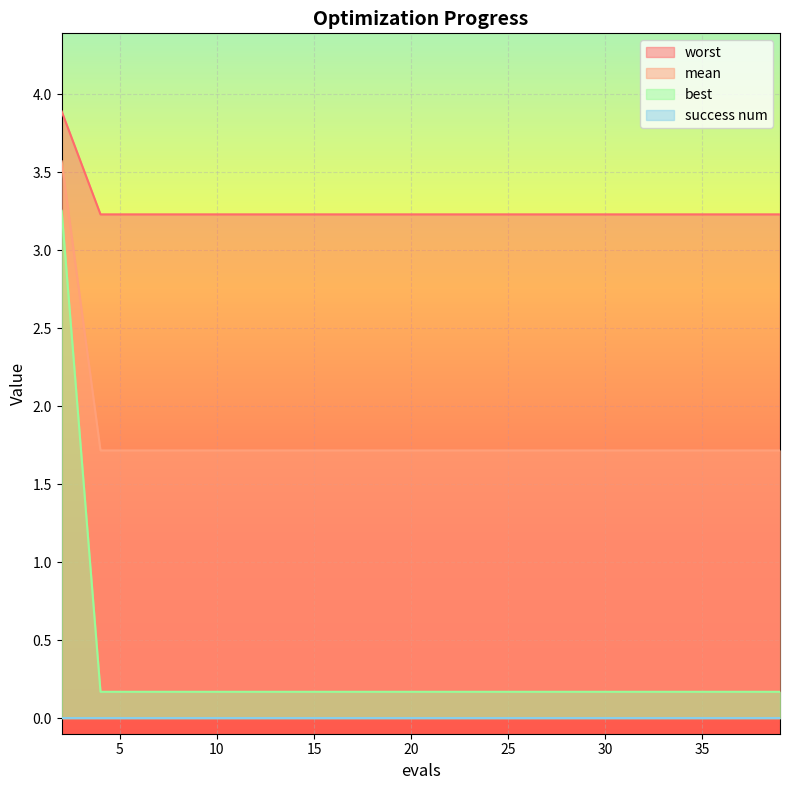

True or false: worst and best intersect in this chart.

False